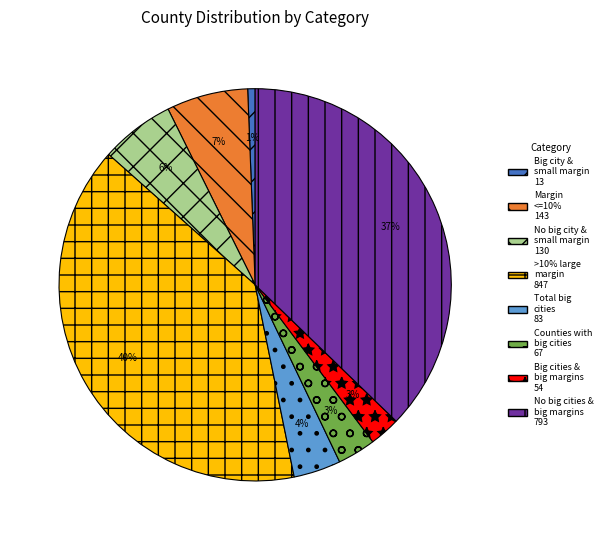

To the nearest percent, what is the average slice percentage?

12%